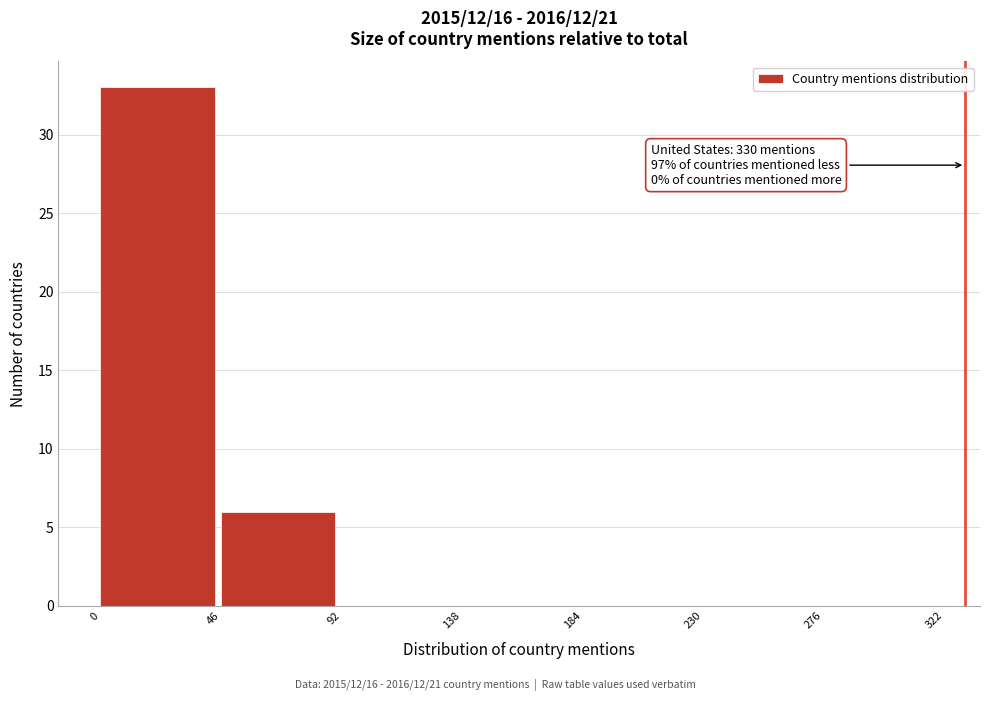

Over which range of the x-axis is the bar tallest?

0 to 46